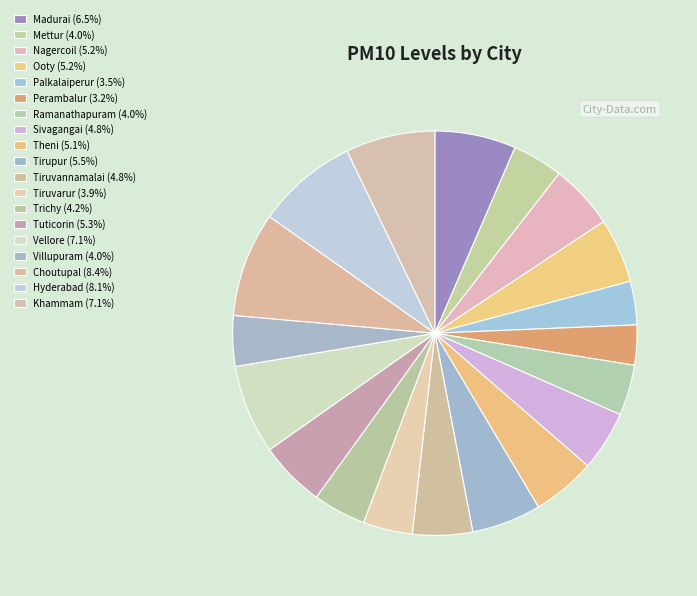

How many slices are in this pie chart?

19